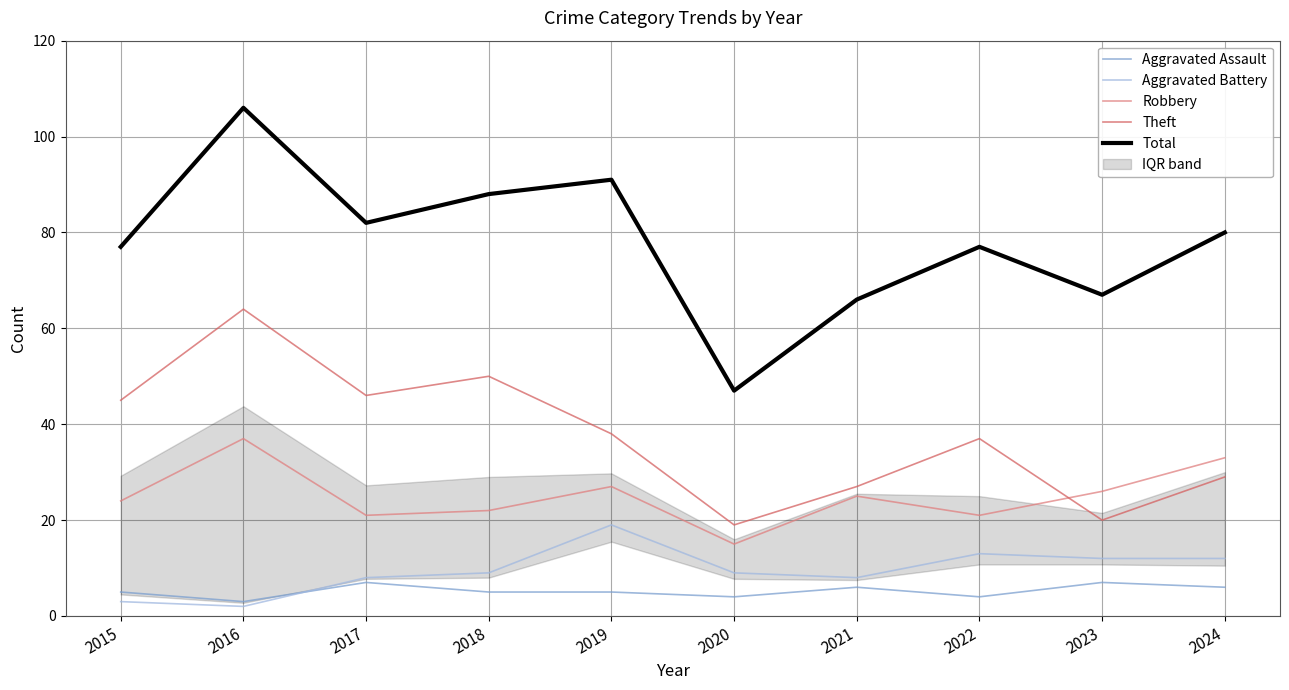

How many data points in Theft are less than 38?

5